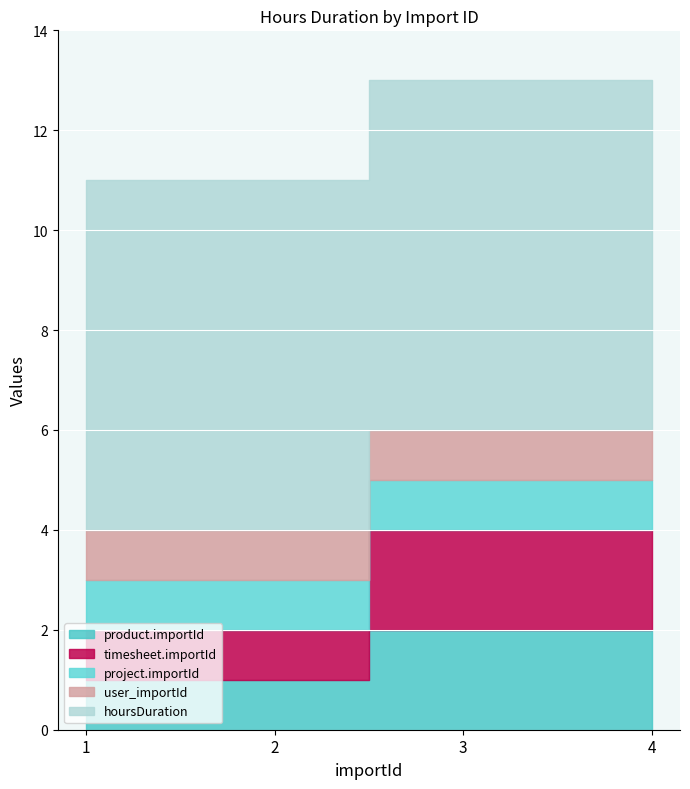

What is the spread (max minus min) of values at 2?

6